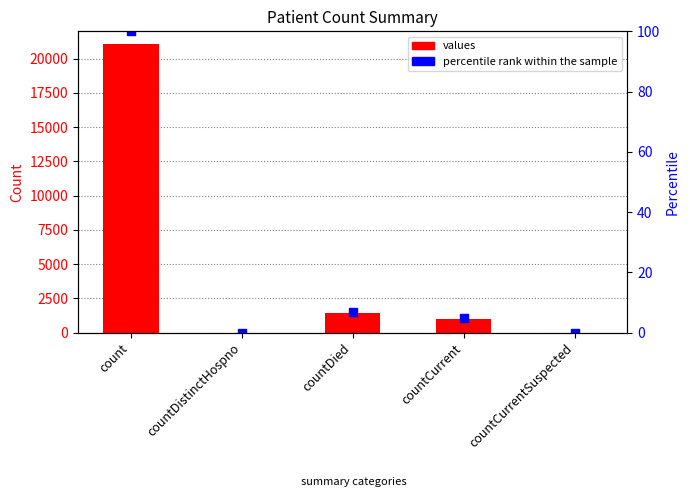

What is the total value across all series at countCurrent?

1010.8